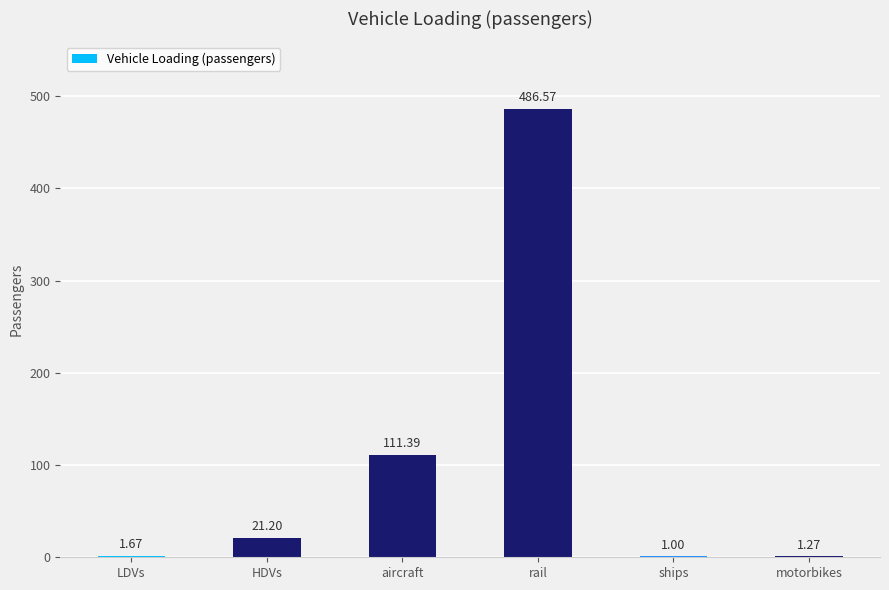

Where does the data first go above 21?

HDVs